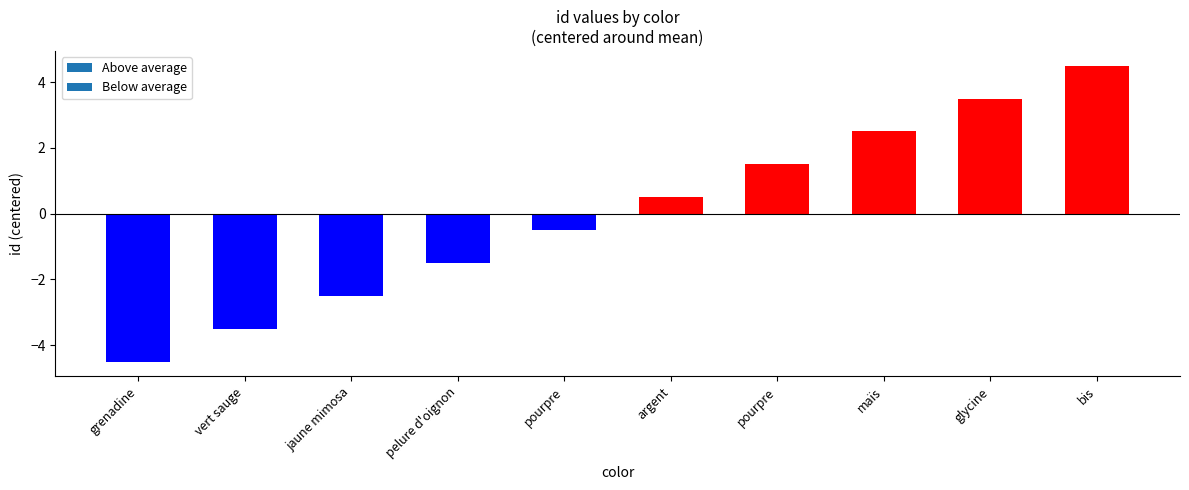

List the labels in order of value, largest first.

bis, glycine, maïs, pourpre, argent, pourpre, pelure d'oignon, jaune mimosa, vert sauge, grenadine